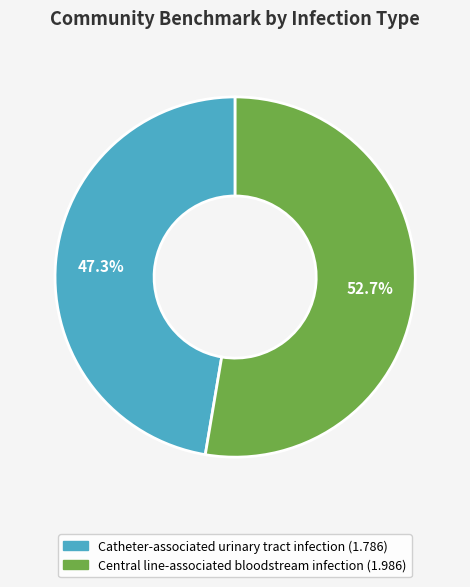

Does Catheter-associated urinary tract infection represent more than half of the total?

No